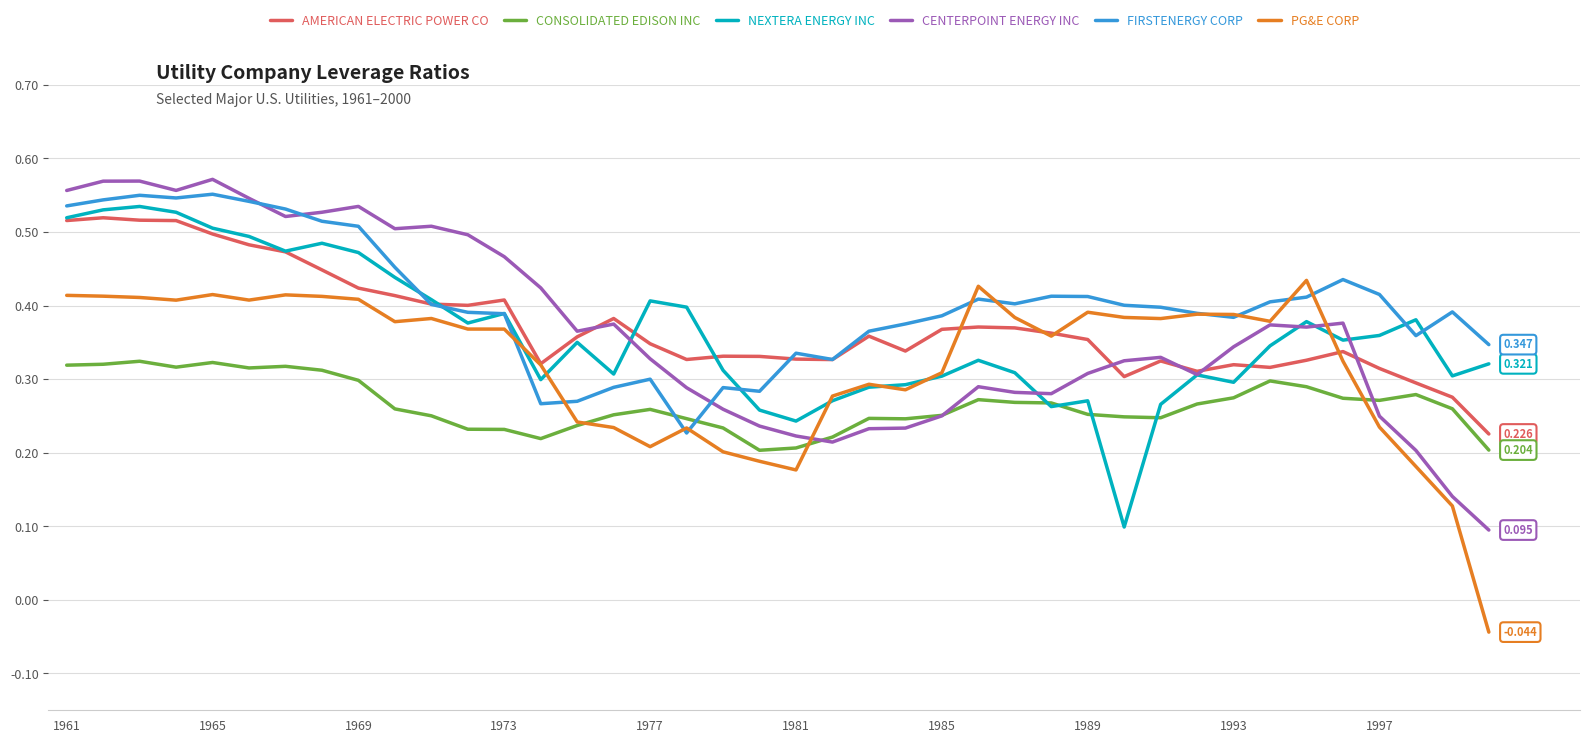

Between which two adjacent categories do PG&E CORP and CENTERPOINT ENERGY INC first intersect?

20 and 21